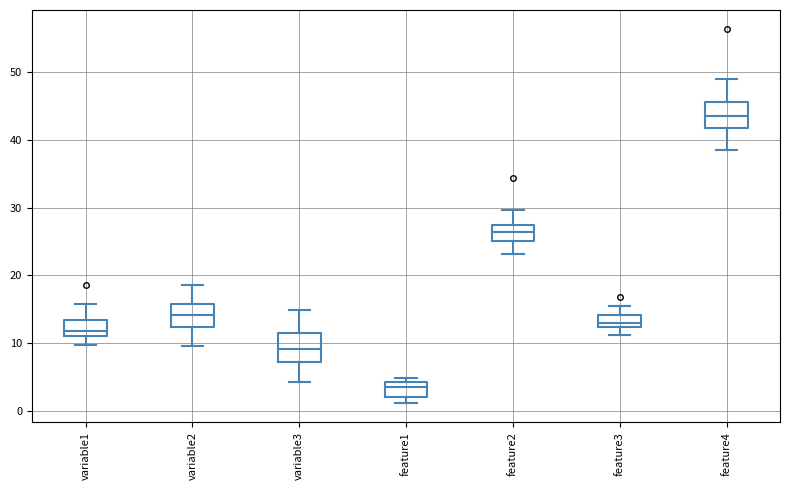

Reading left to right, transcribe this box plot: for each box, give where its median line is, the range the box spans, and where its two whiskers end, as read against the y-axis. The values are not printed on the chart, so give them approximately, as read against the axis.

variable1: median 12, box 11 to 13, whiskers 10 to 16
variable2: median 14, box 12 to 16, whiskers 10 to 19
variable3: median 9, box 7 to 11, whiskers 4 to 15
feature1: median 3, box 2 to 4, whiskers 1 to 5
feature2: median 26, box 25 to 27, whiskers 23 to 30
feature3: median 13, box 12 to 14, whiskers 11 to 16
feature4: median 43, box 42 to 46, whiskers 38 to 49